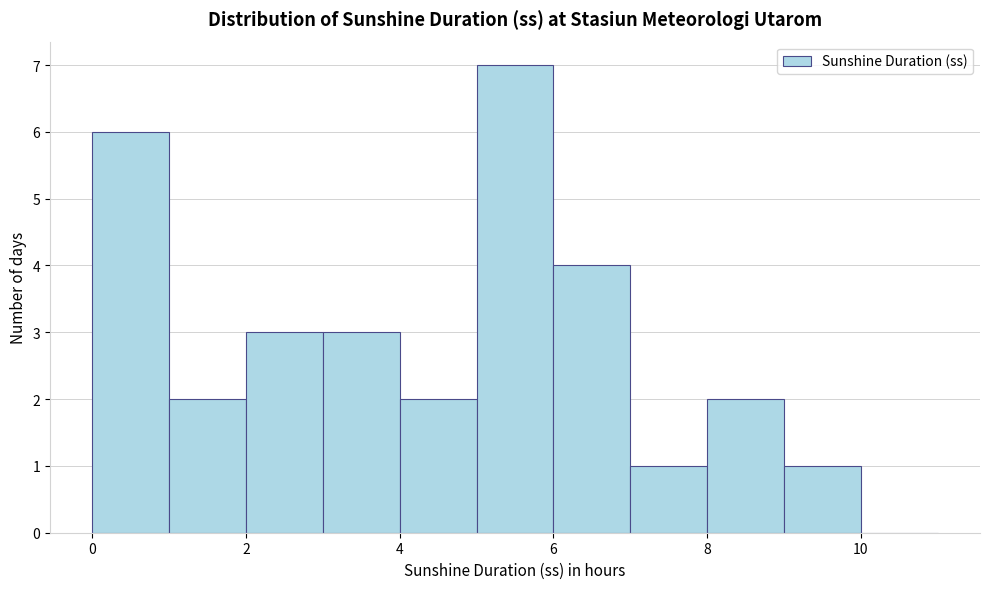

Over which range of the x-axis is the bar tallest?

5 to 6